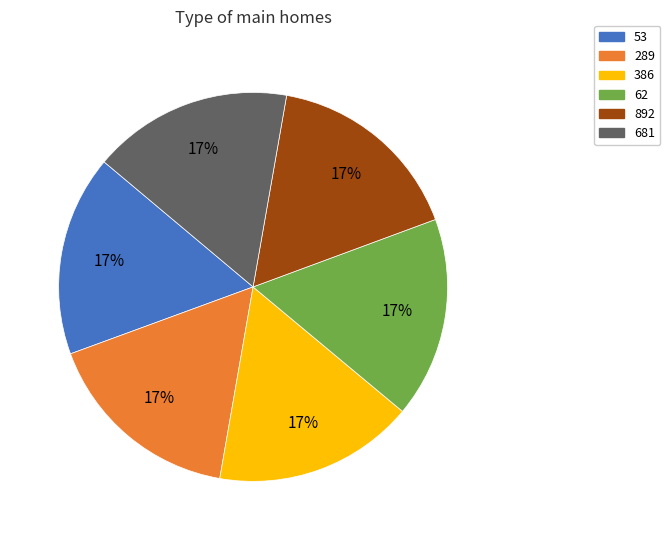

True or false: 62 accounts for 17% of the total.

True